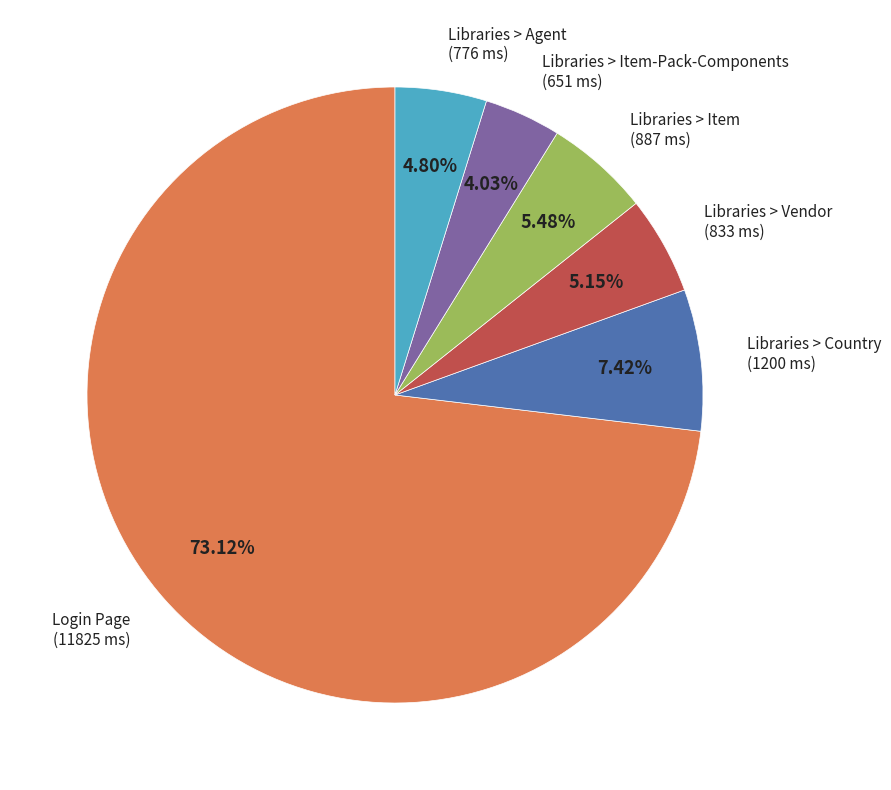

Is Login Page the majority of the pie?

Yes